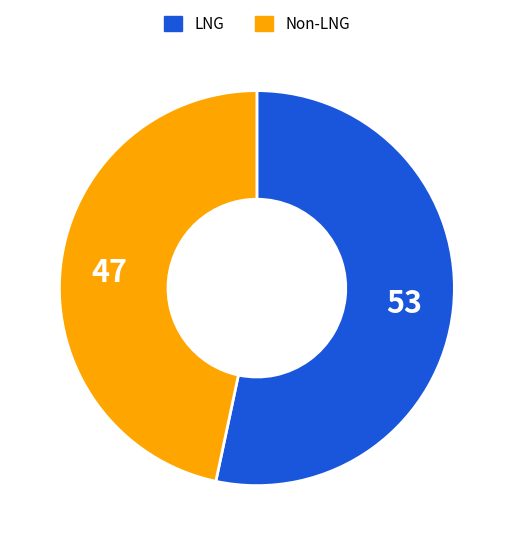

Is there a majority slice in this chart?

Yes